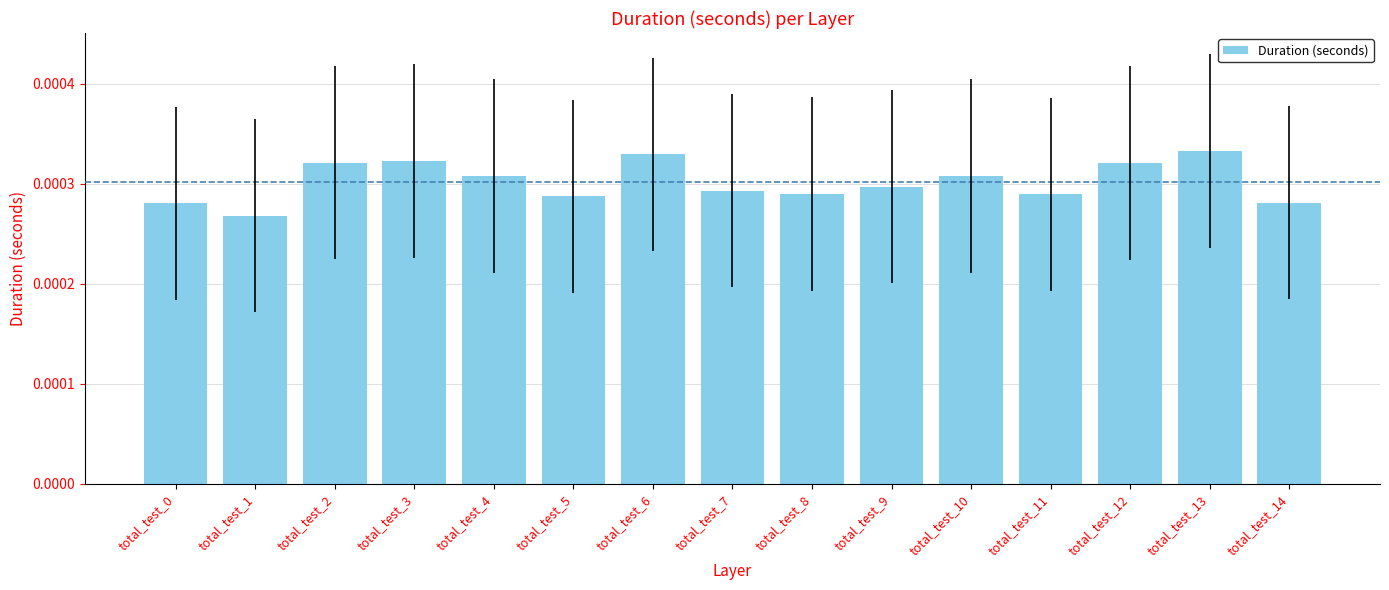

Are the bars grouped side by side (vs. stacked)?

No